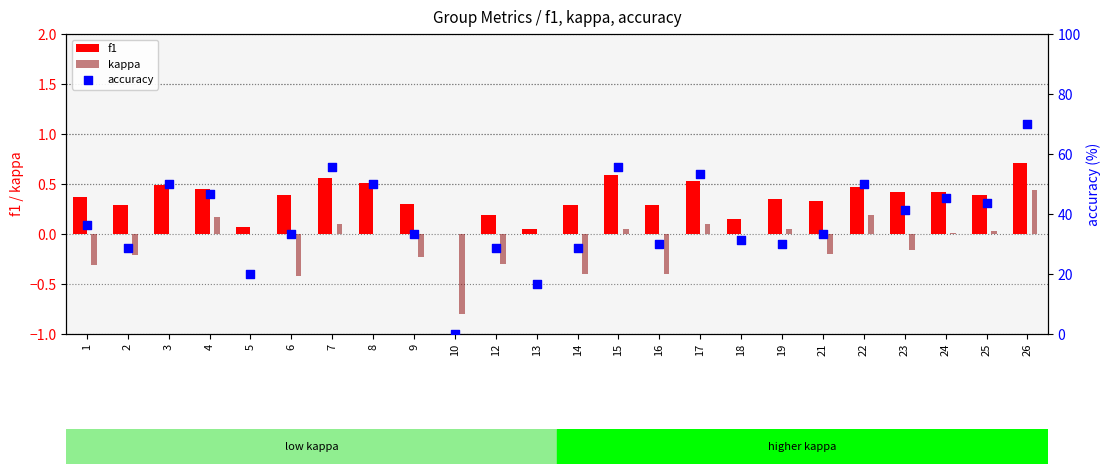

Which series reaches the maximum Y coordinate?

accuracy